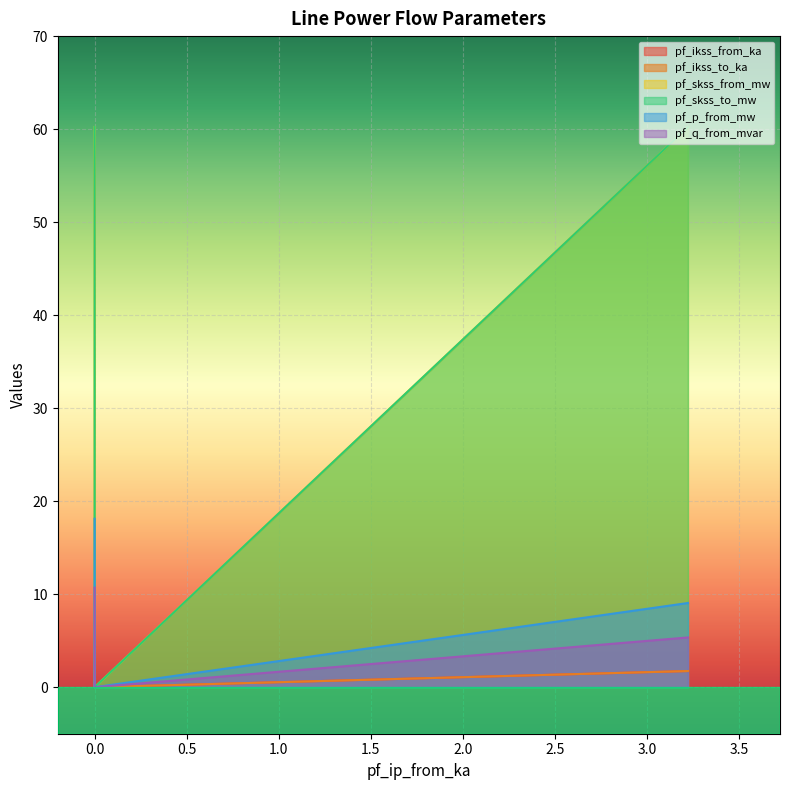

Is it true that pf_skss_to_mw equals 60.2 at Line_2?

True